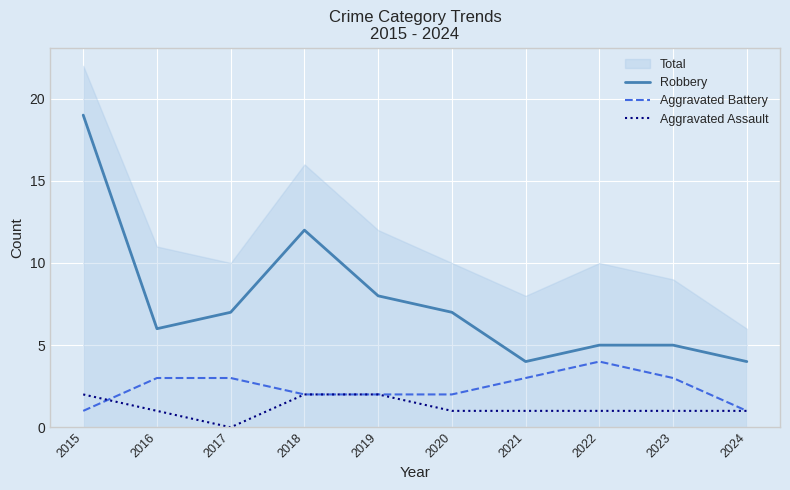

Does the chart display data point markers on the line(s)?

No